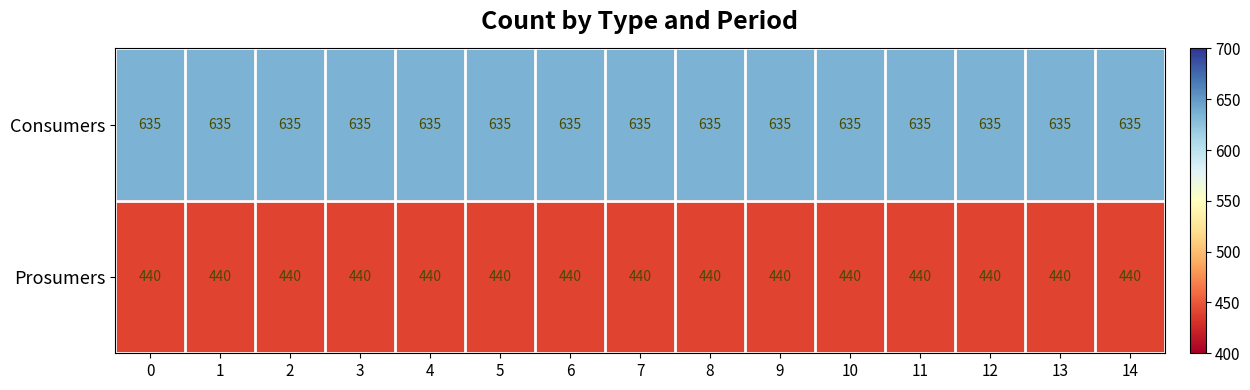

What is the spread (max minus min) of values at 6?

195